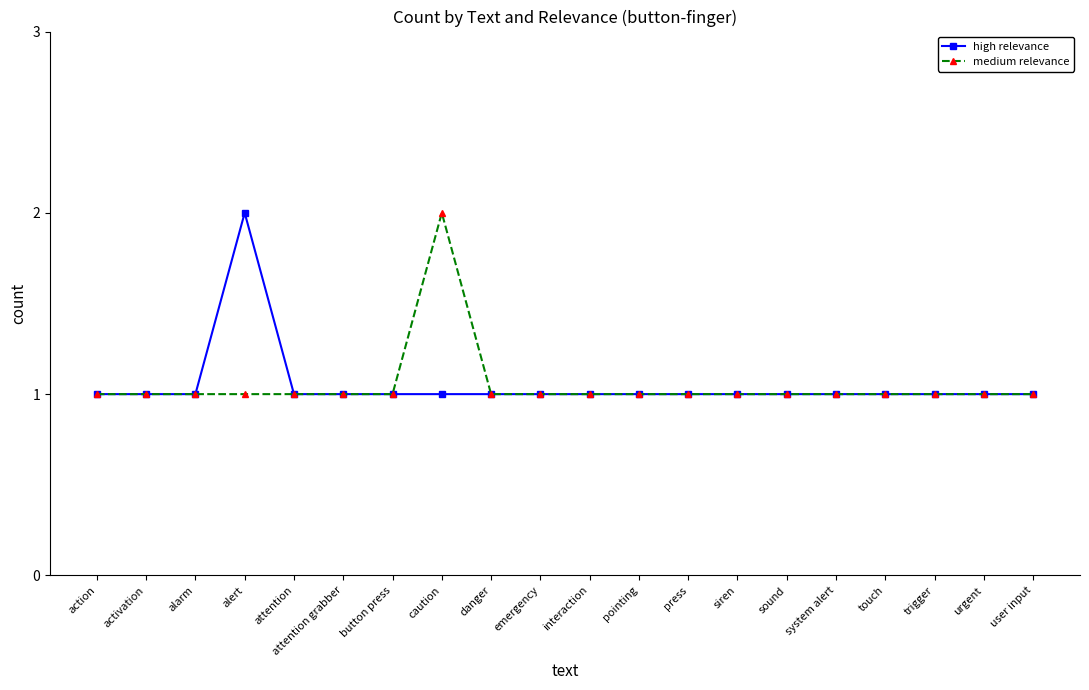

What position from the right is activation?

19